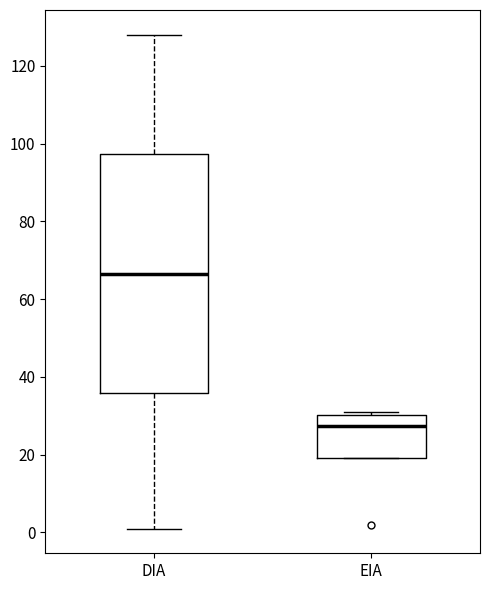

Where is the lower edge of the box for EIA on the y-axis? The values are not printed on the chart, so give them approximately, as read against the axis.

20